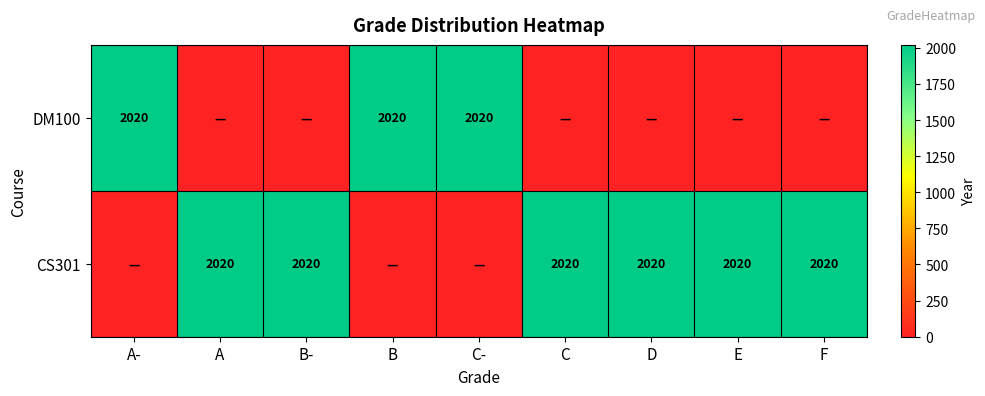

The value of DM100 at A- is 2695. True or false?

False